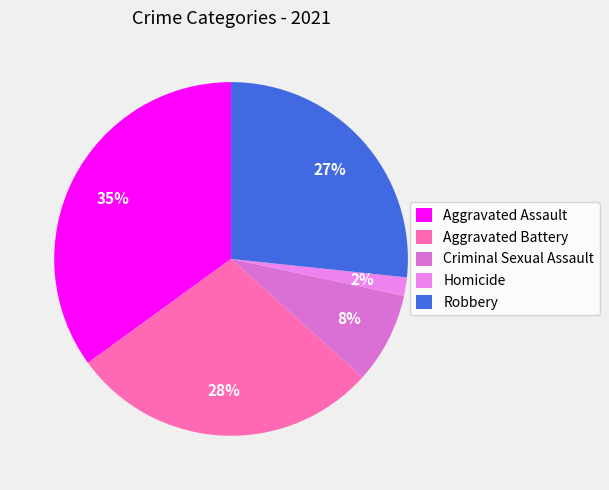

The Homicide slice represents 10% of the pie. True or false?

False